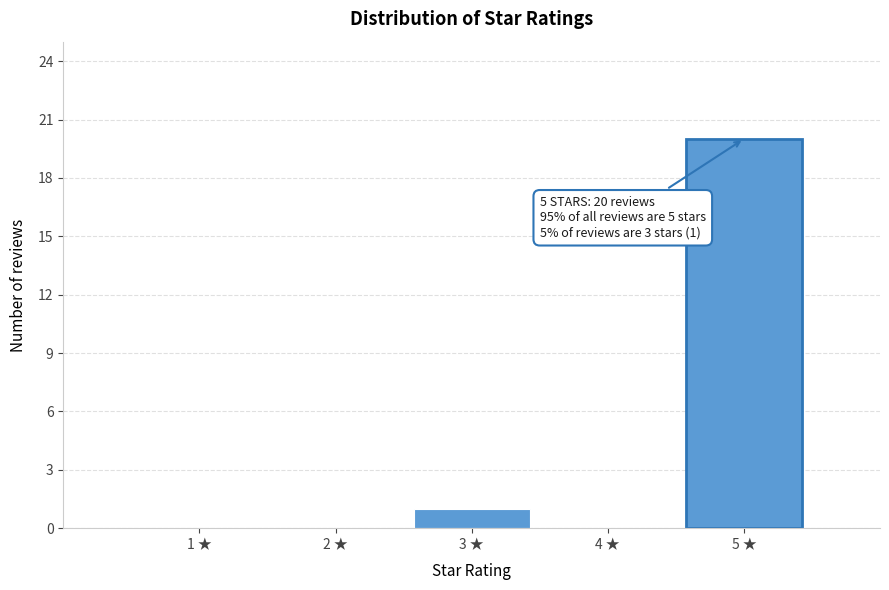

Over which range of the x-axis is the bar tallest?

4.5 to 5.5